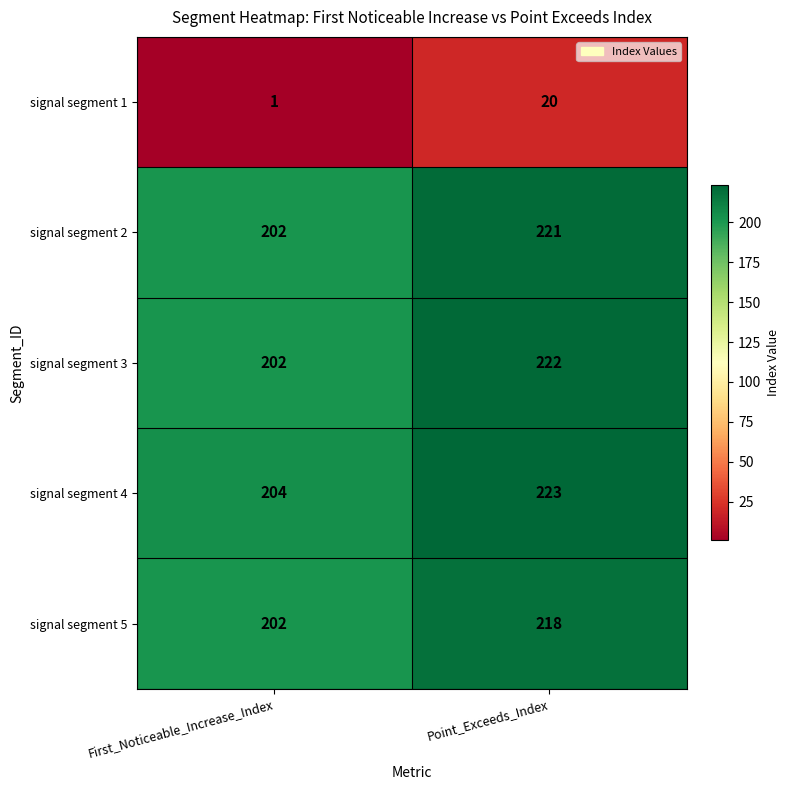

Rank the categories by signal segment 5 value from highest to lowest.

Point_Exceeds_Index, First_Noticeable_Increase_Index